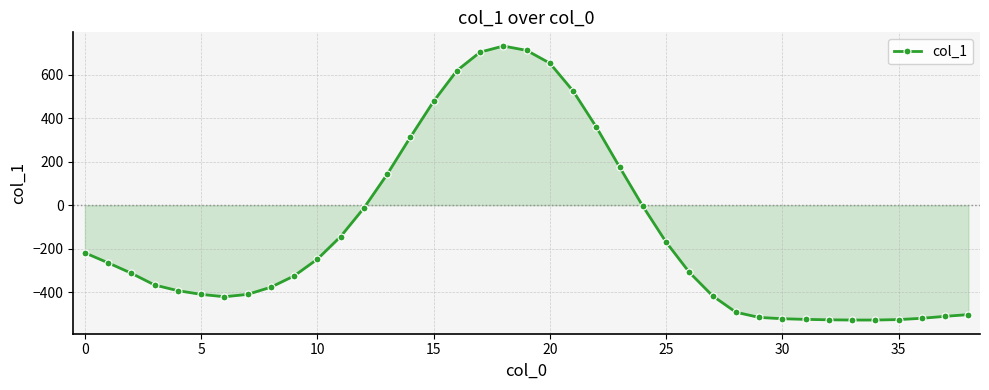

What is the difference between the maximum and minimum values?

1260